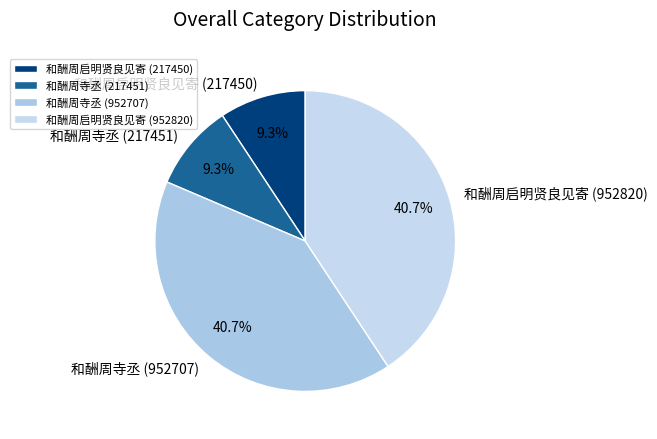

Approximately how many times larger is the value at 和酬周寺丞 (952707) compared to 和酬周启明贤良见寄 (217450)?

4.4